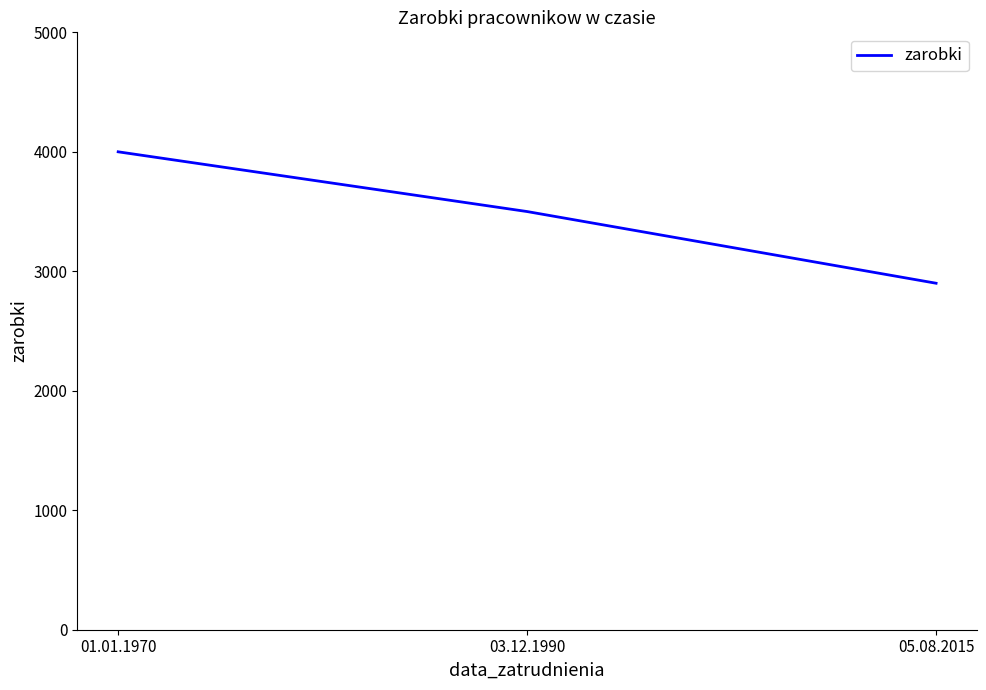

True or false: the data shows 4000 at 01.01.1970.

True